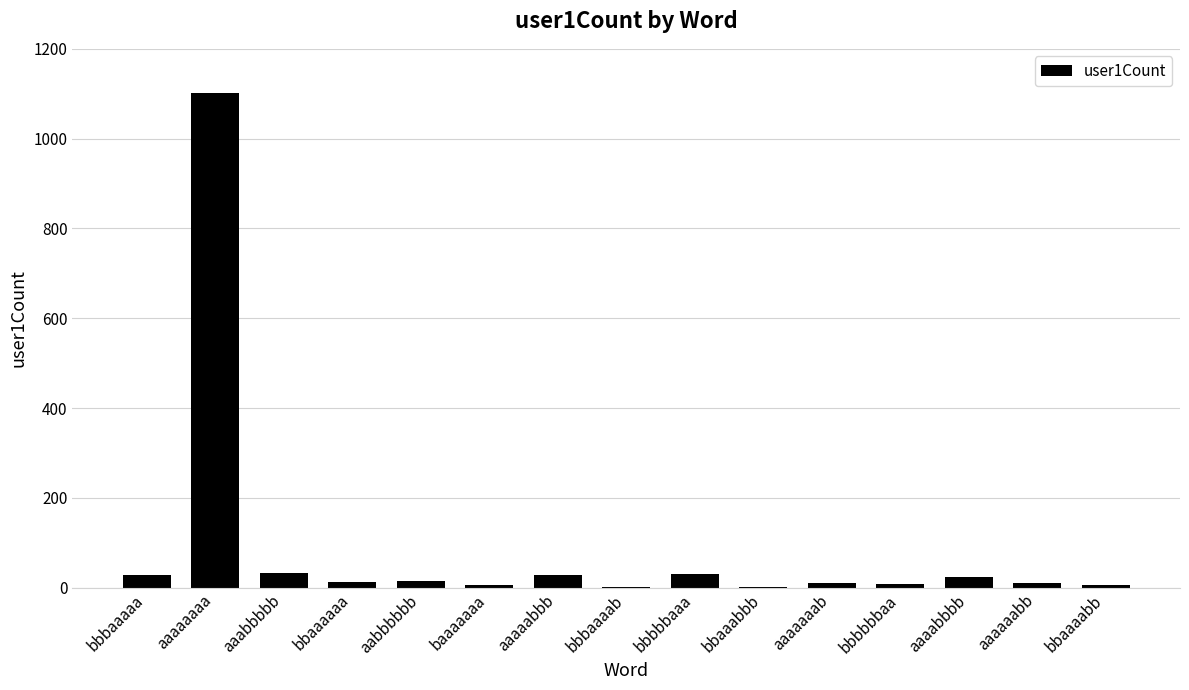

What value does the data have at aaaaabbb?

27